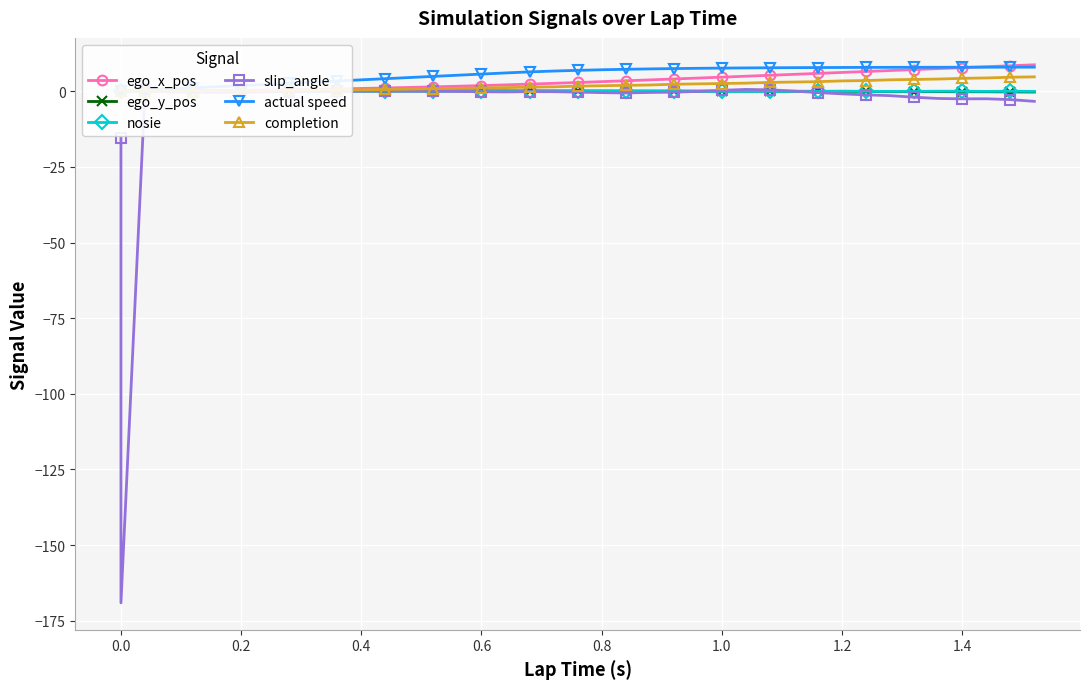

True or false: slip_angle and ego_x_pos cross at least once.

False